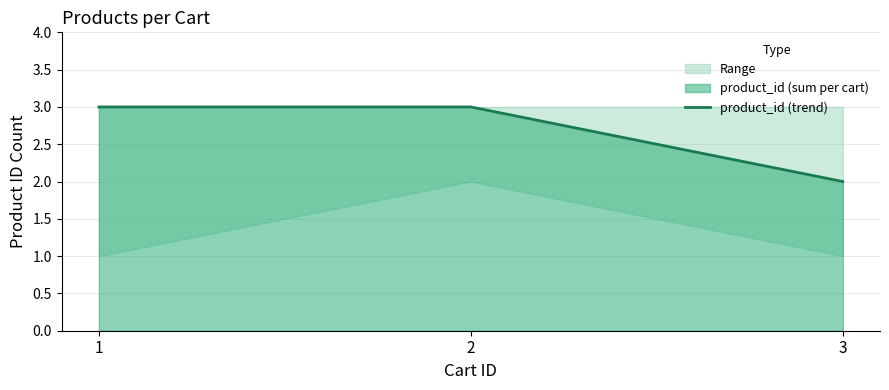

True or false: the data shows 2 at 3.

True